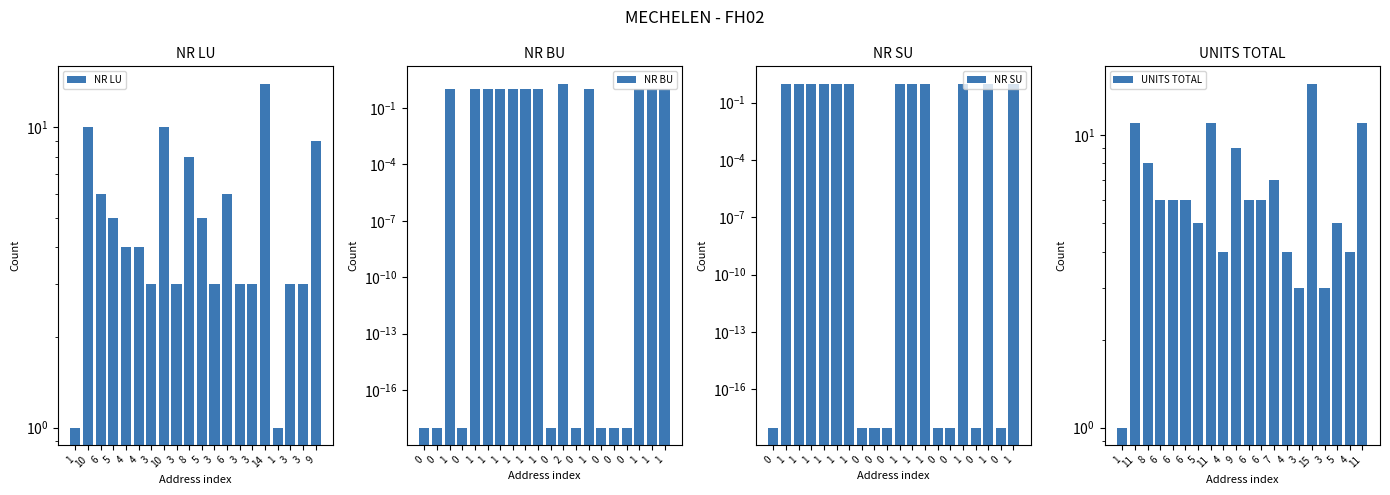

What is the label of the 7th bar from the left?

3